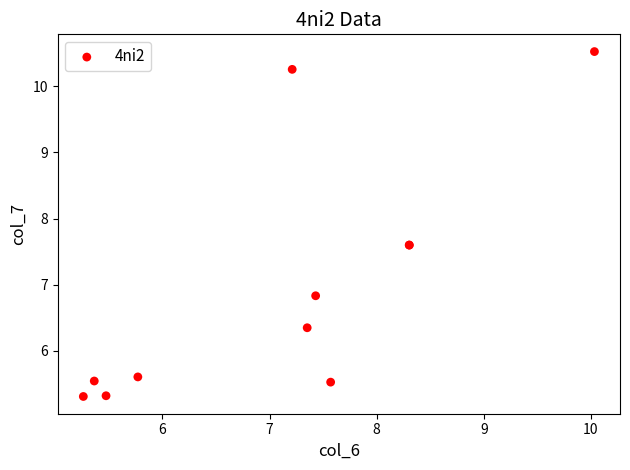

What Y value in the scatter plot is closest to 7?

6.8